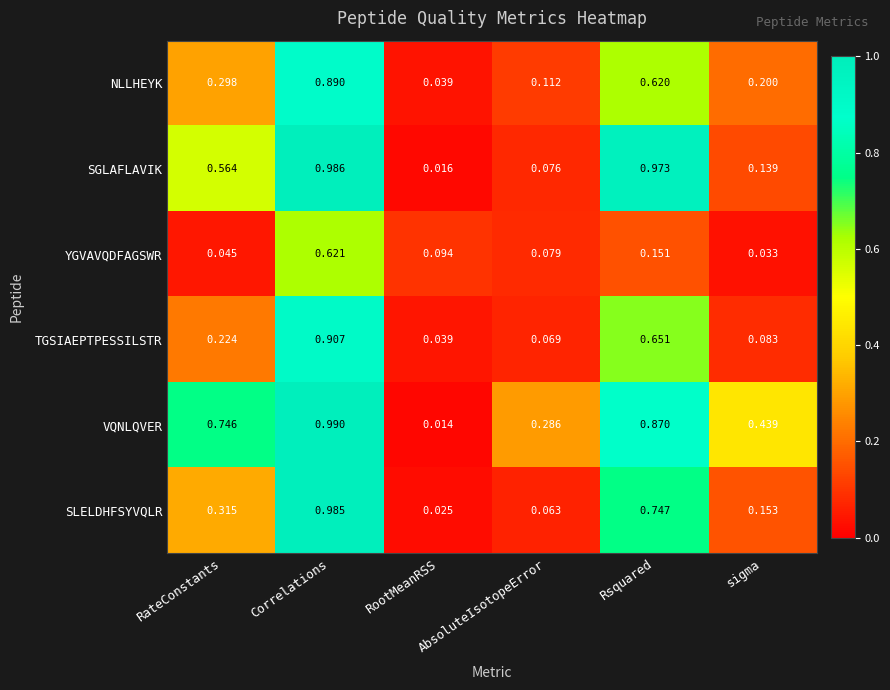

Between RateConstants and Correlations, which series saw the biggest shift?

TGSIAEPTPESSILSTR